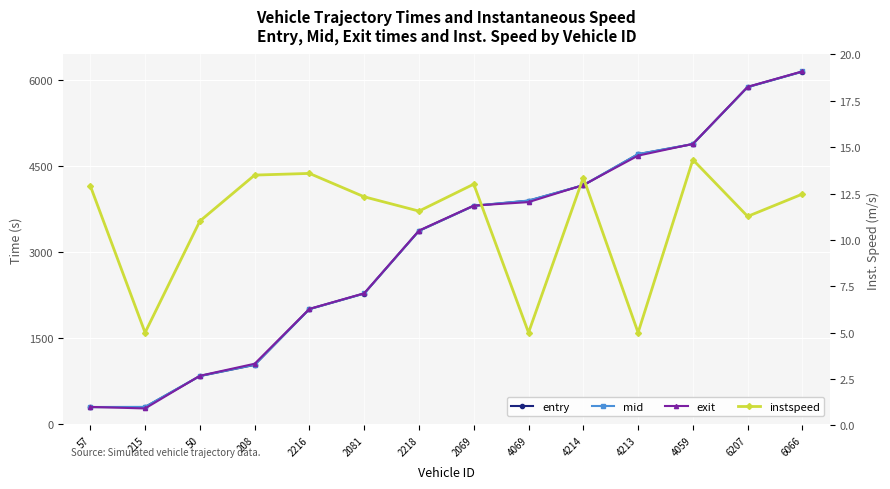

True or false: instspeed has more than 0 interior local peaks.

True